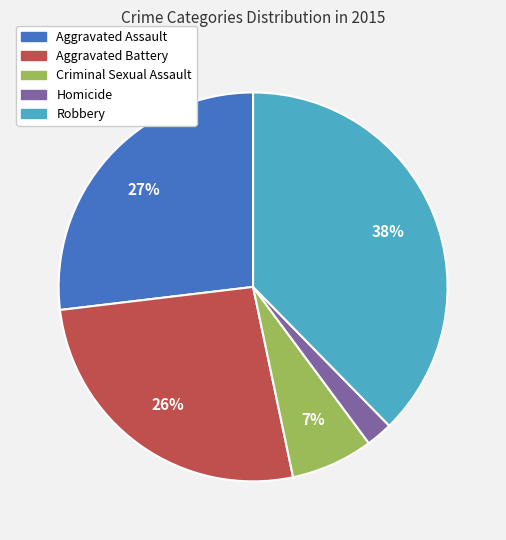

Which slice is the largest?

Robbery